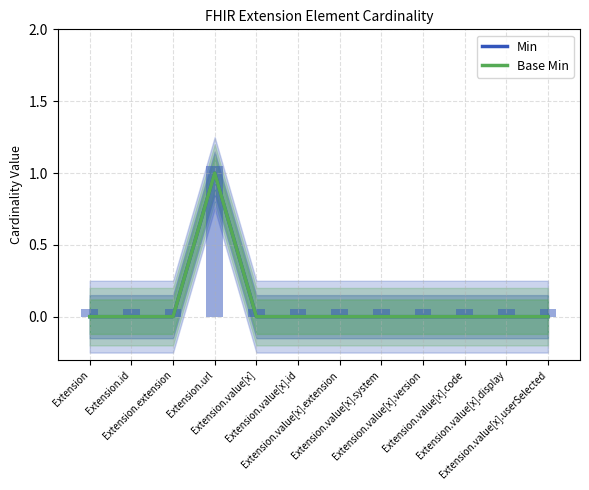

How many distinct data groups are displayed?

2